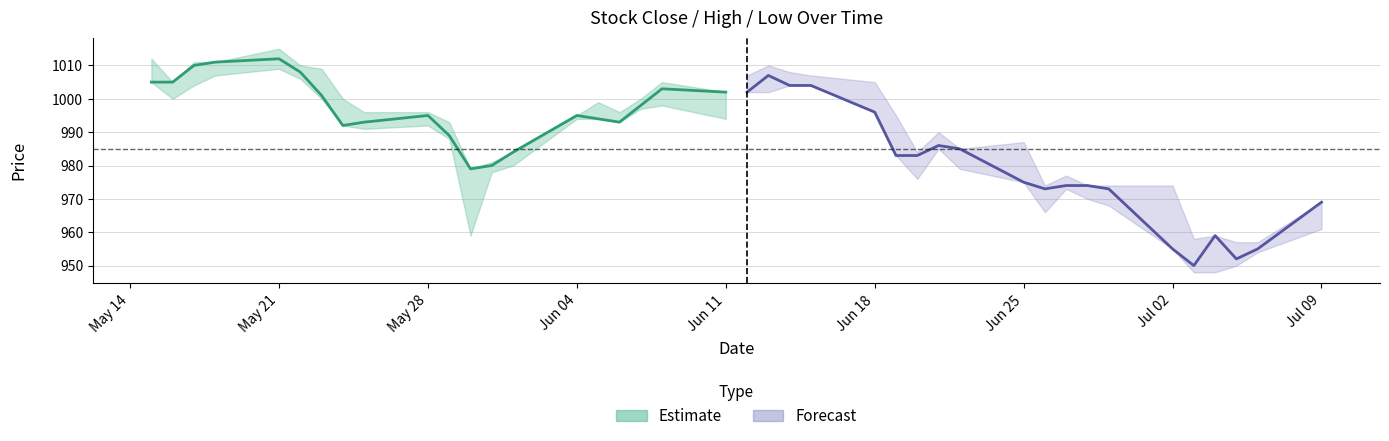

Does the chart have visible grid lines?

Yes